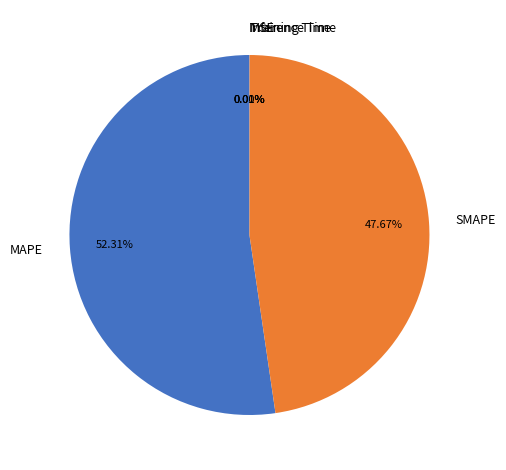

Does MAPE represent more than half of the total?

Yes